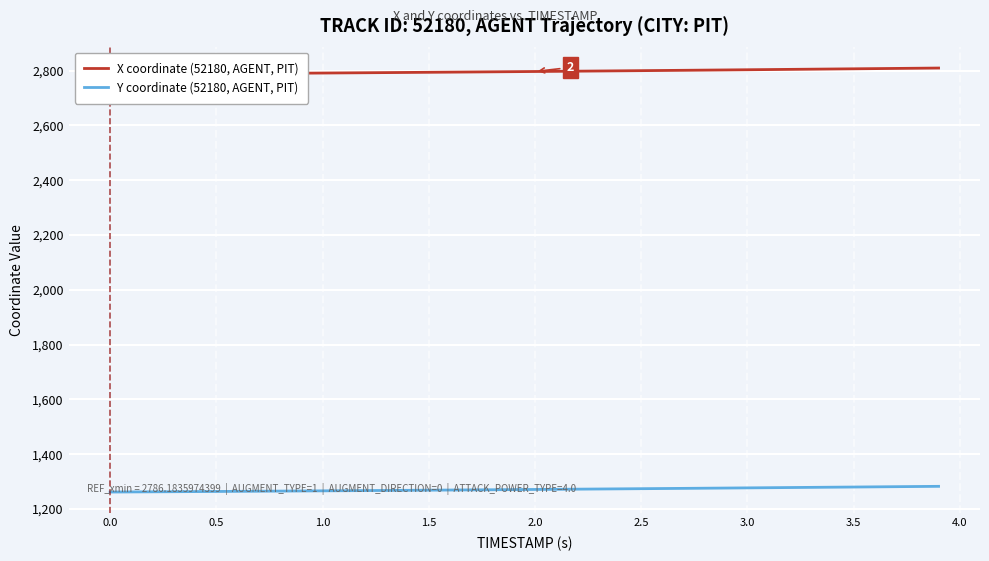

What is the minimum value for Y coordinate (52180, AGENT, PIT)?

1262.0